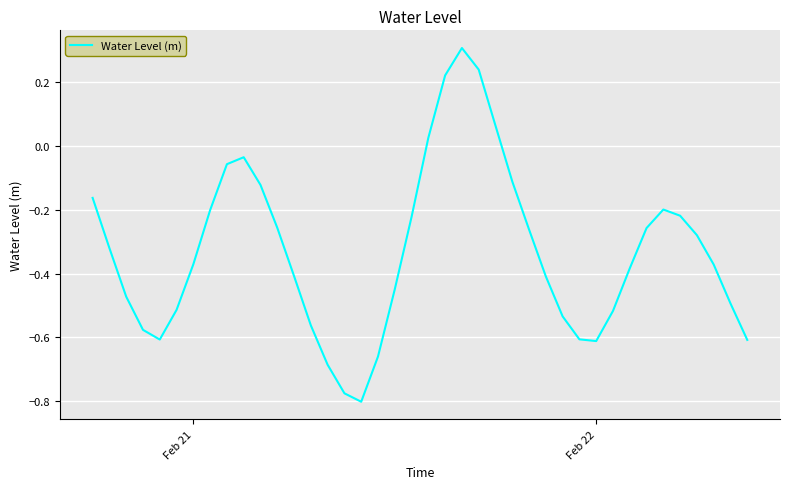

What is the difference between the maximum and minimum values?

1.1